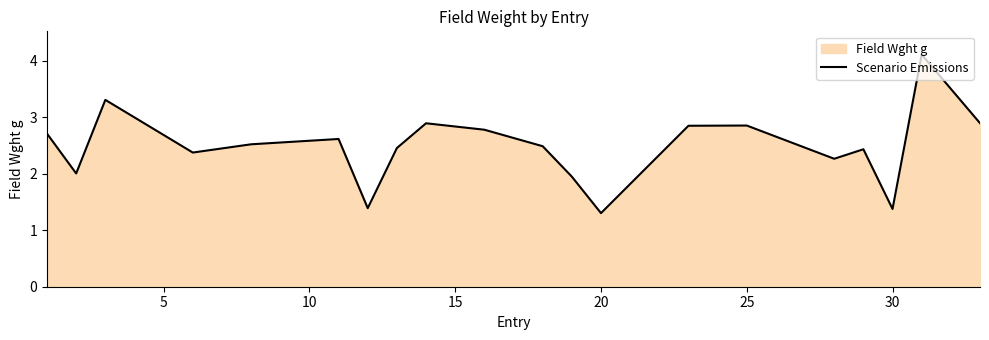

What is the maximum value shown in the chart?

4.1